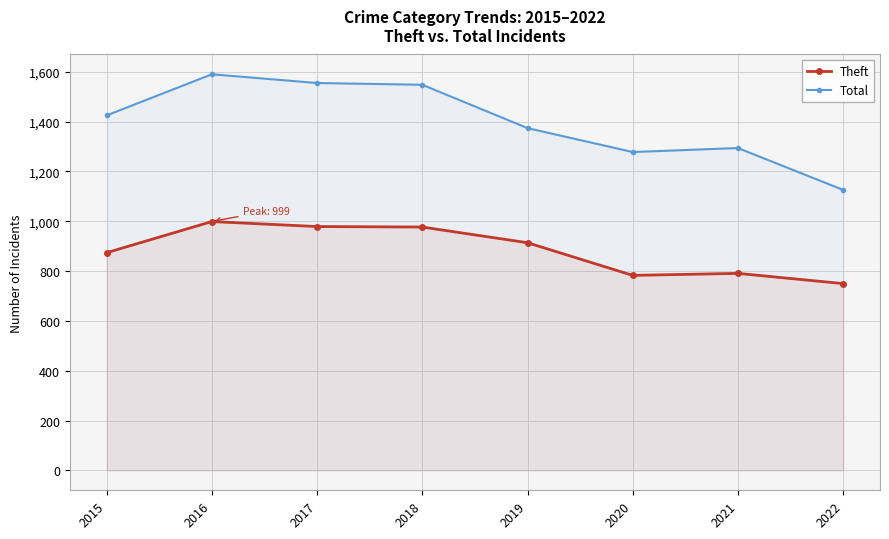

How many lines are shown in the chart?

2